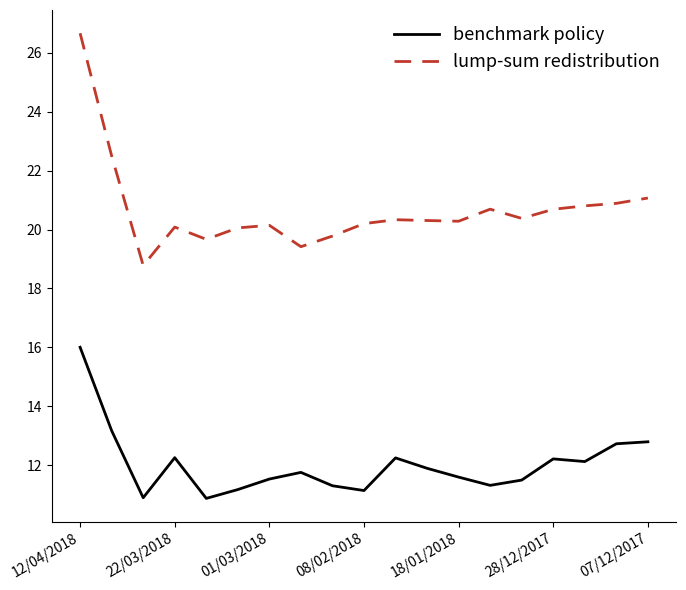

True or false: benchmark policy and lump-sum redistribution intersect in this chart.

False